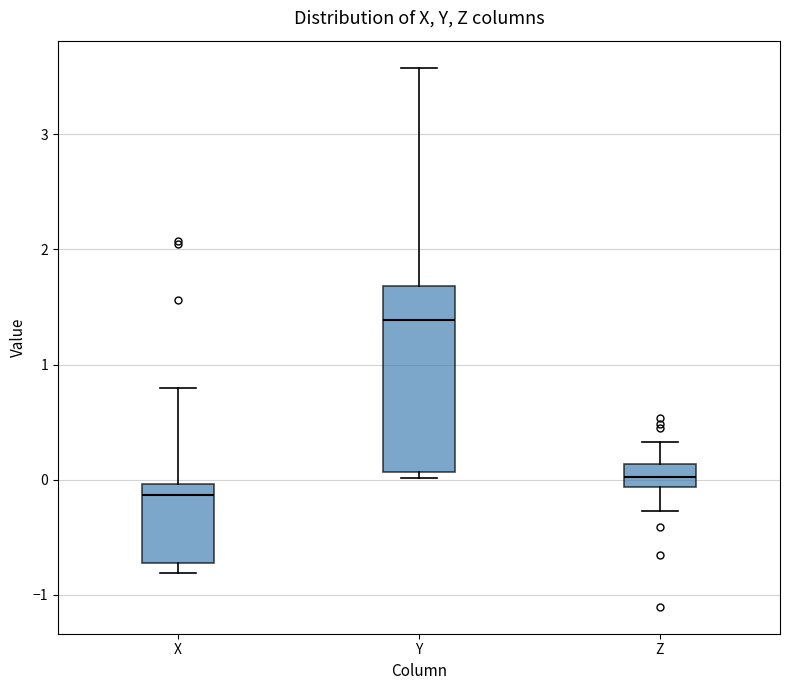

Reading left to right, read every box against the y-axis: the position of its median line, the range the box covers, and the ends of its whiskers. The values are not printed on the chart, so give them approximately, as read against the axis.

X: median -0.1, box -0.7 to 0.0, whiskers -0.8 to 0.8
Y: median 1.4, box 0.1 to 1.7, whiskers 0.0 to 3.6
Z: median 0.0, box -0.1 to 0.1, whiskers -0.3 to 0.3